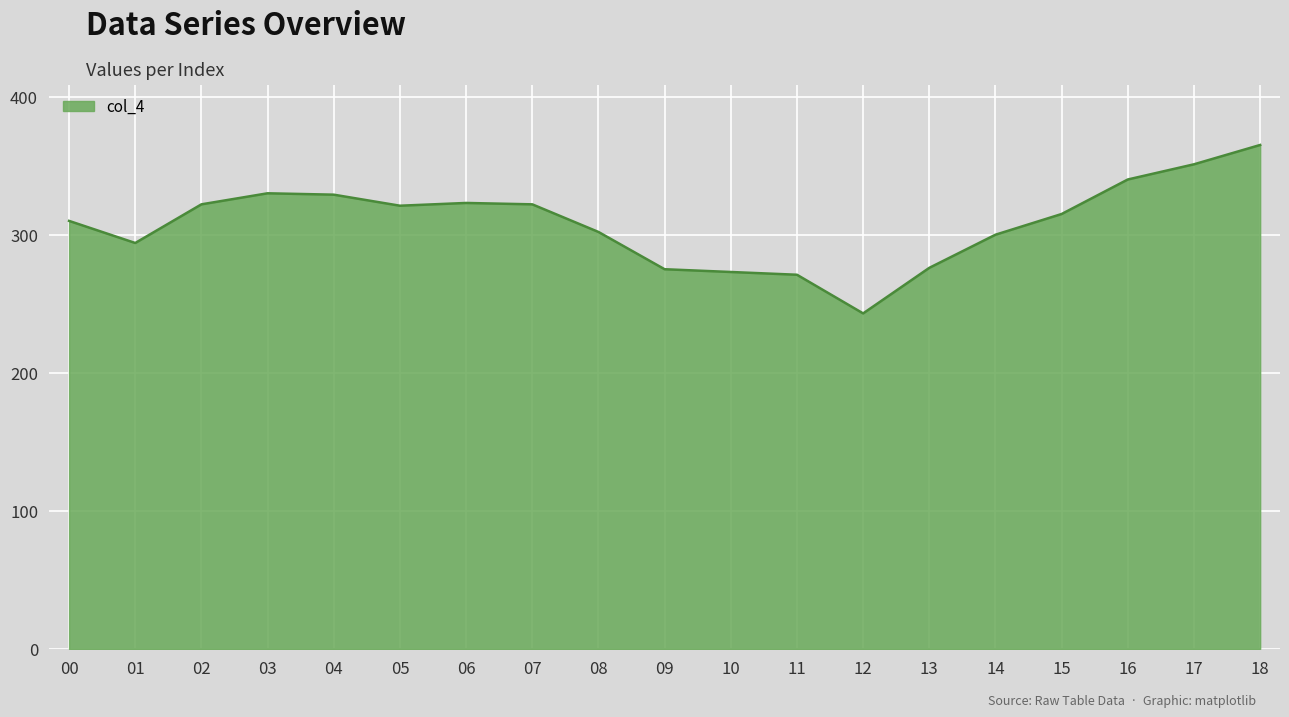

What is the change in value from 08 to 17?

+49